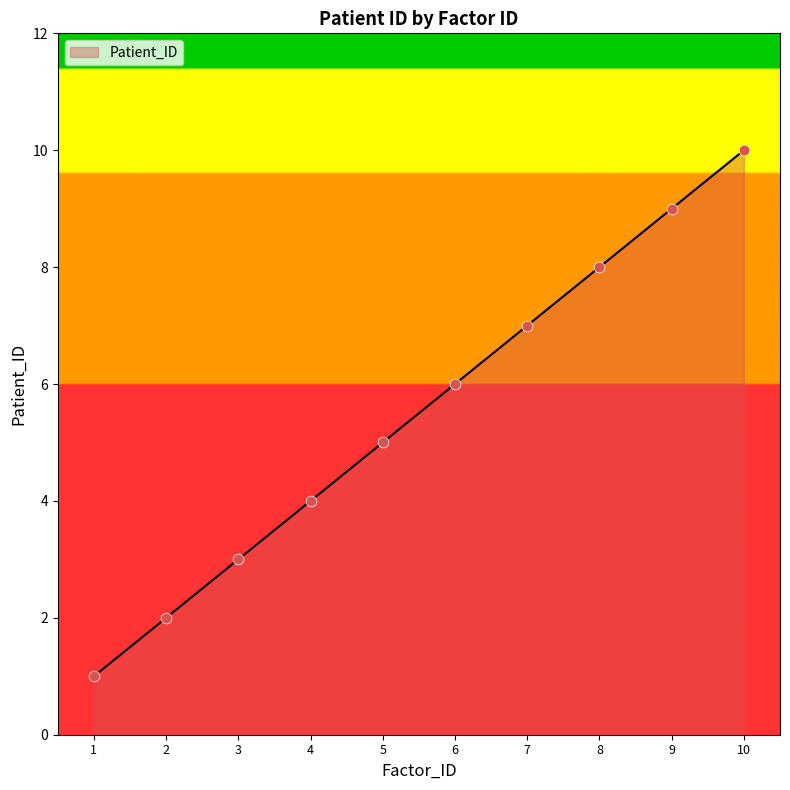

What is the change in value from 8 to 9?

+1